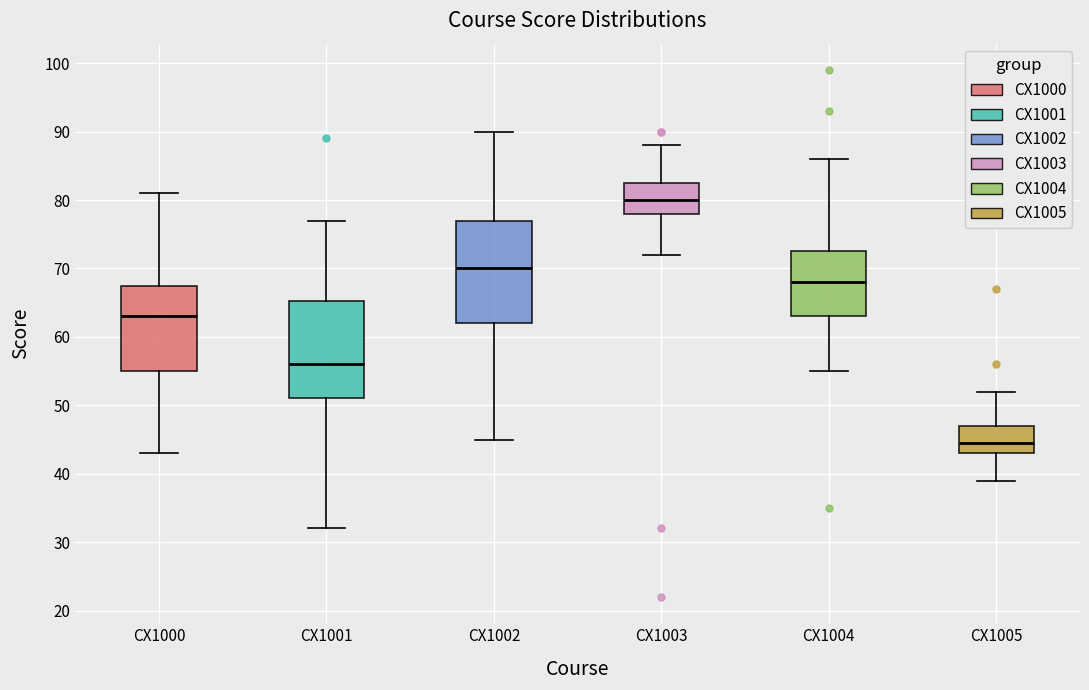

Where is the upper edge of the box for CX1003 on the y-axis? The values are not printed on the chart, so give them approximately, as read against the axis.

83